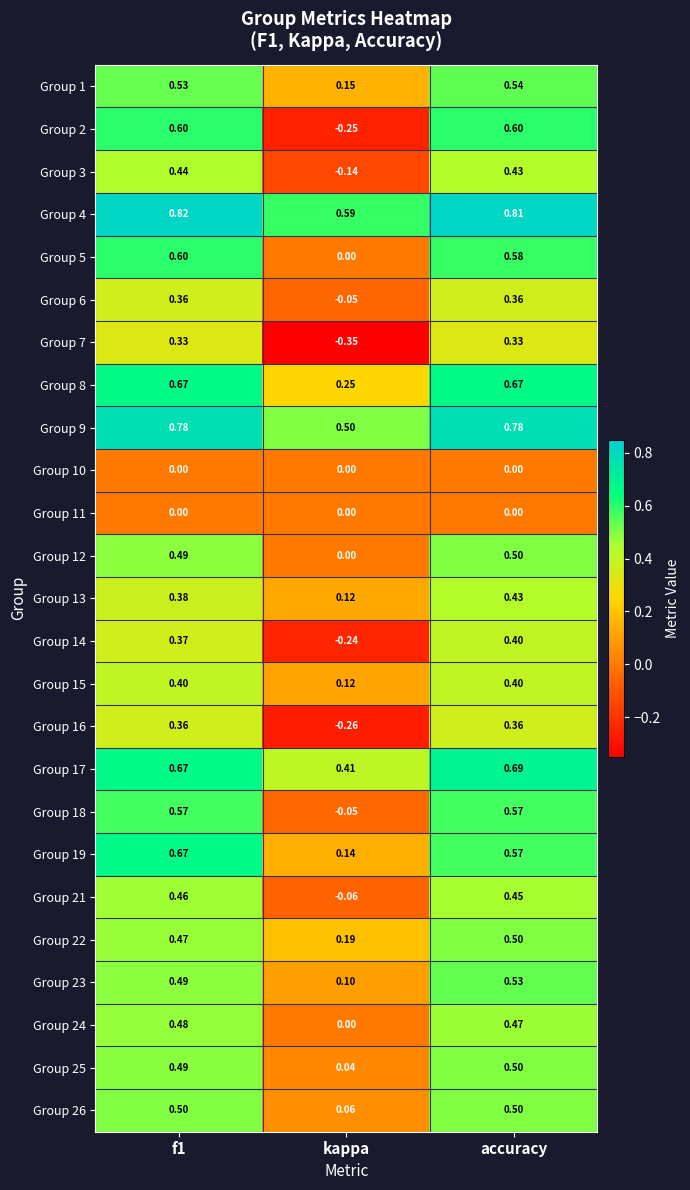

Where is Group 9 nearest to the value 0?

kappa